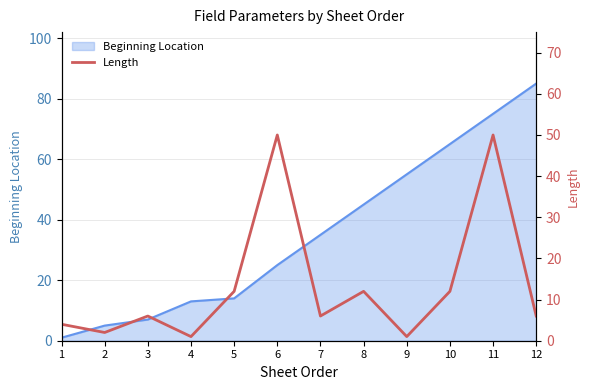

Does the chart display data point markers on the line(s)?

No